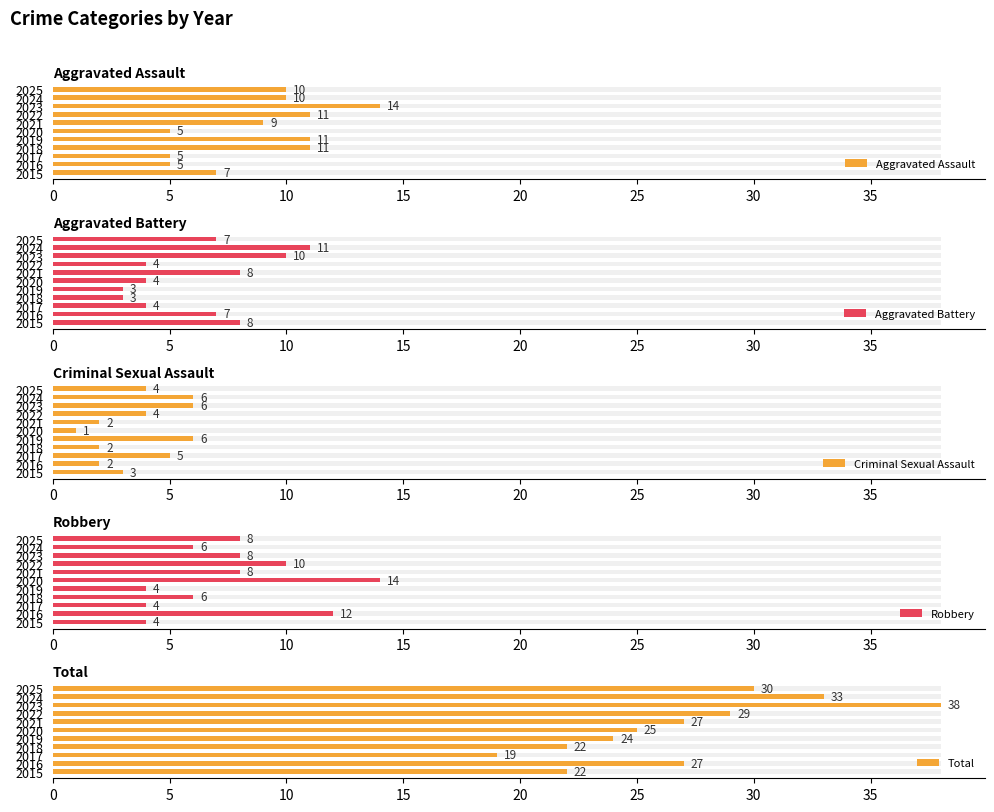

What is the sum of the Robbery values at 2020 and 2025?

22